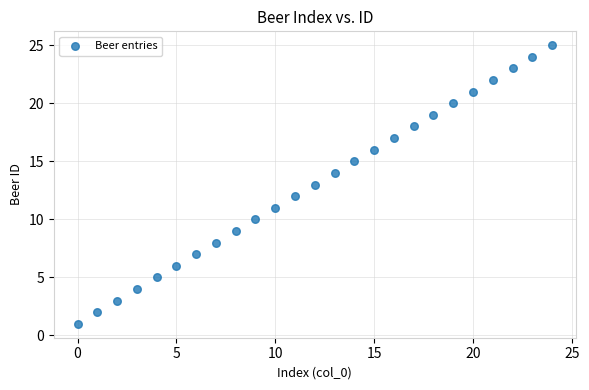

What is the range of Y values (max minus min)?

24